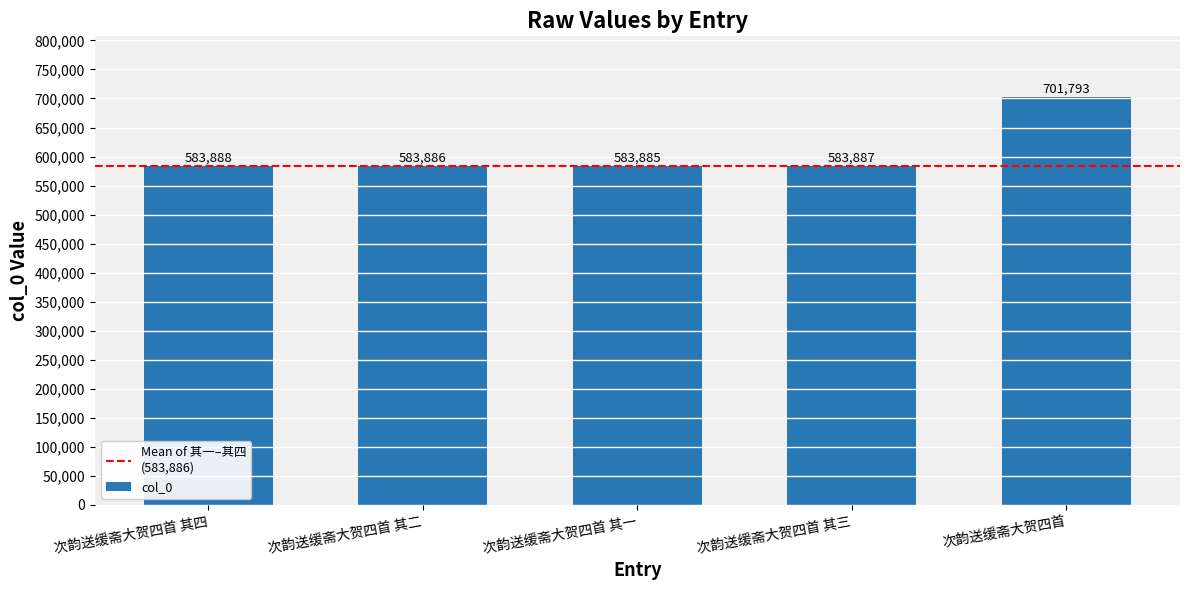

True or false: the data shows 896625 at 次韵送缓斋大贺四首 其四.

False